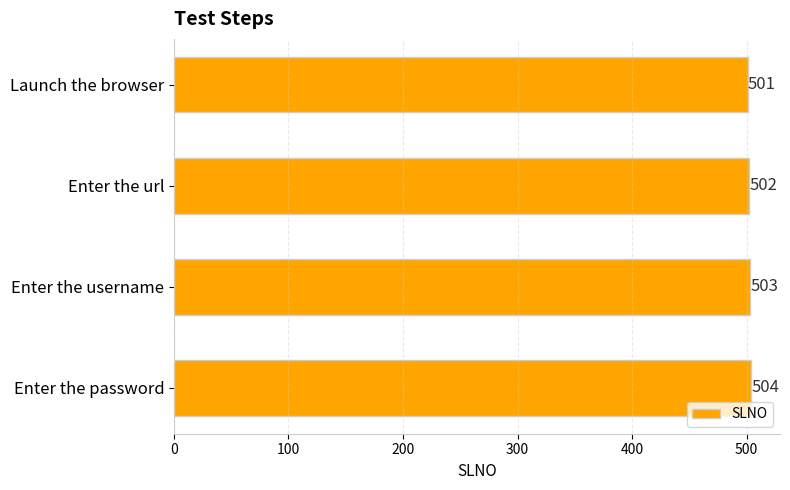

How many data points are less than 503?

2